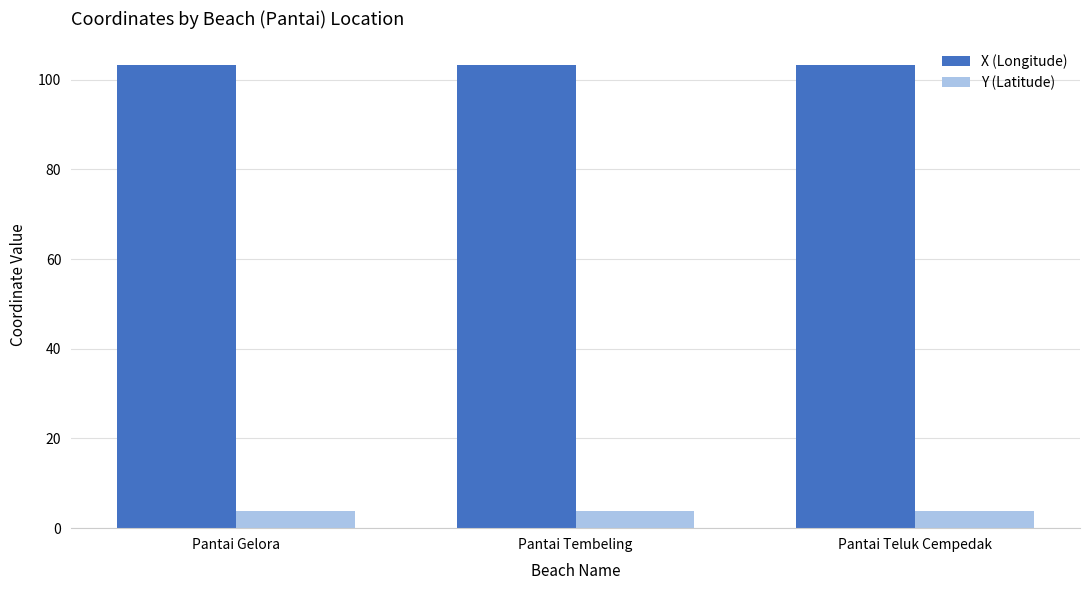

Is the value of X (Longitude) at Pantai Gelora greater than the value of Y (Latitude) at Pantai Tembeling?

Yes